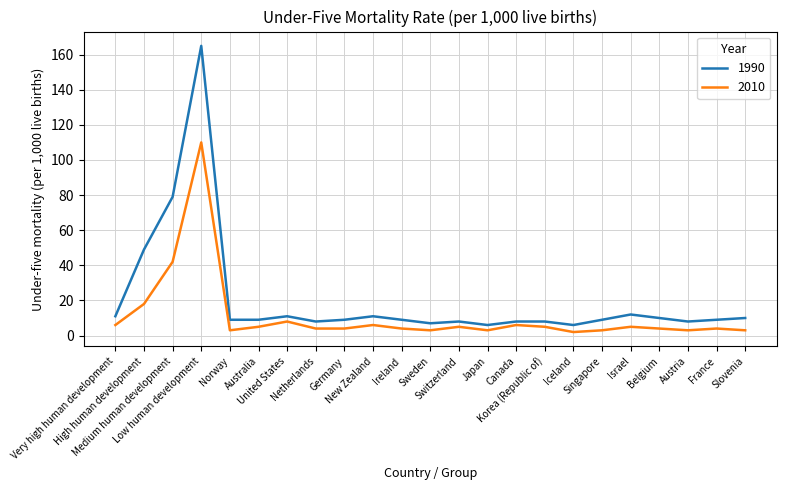

What is the minimum value for 1990?

6